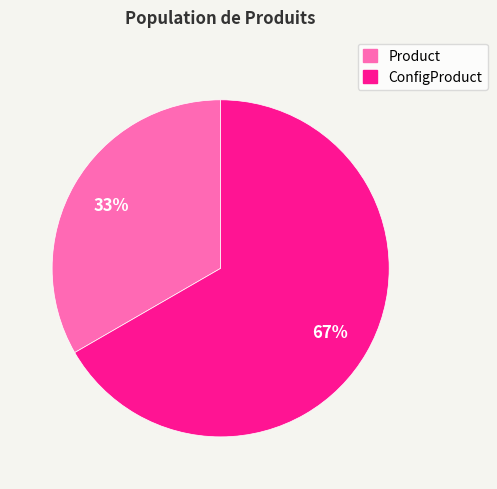

To the nearest percent, what portion does ConfigProduct represent?

67%